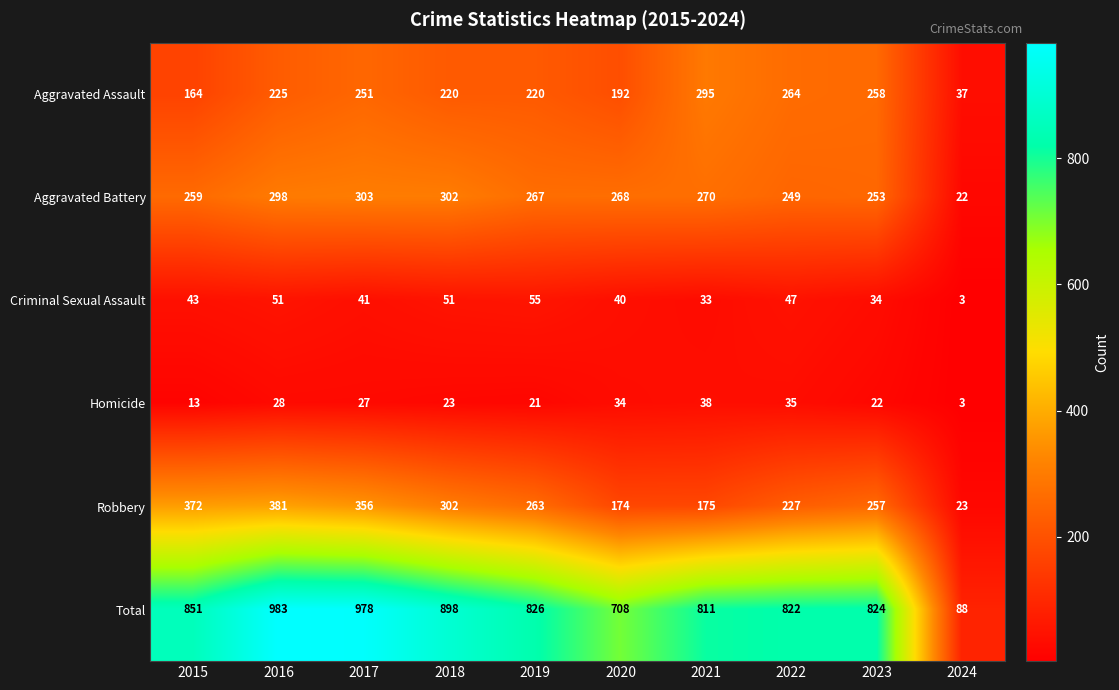

At which label does Total reach its peak?

2016